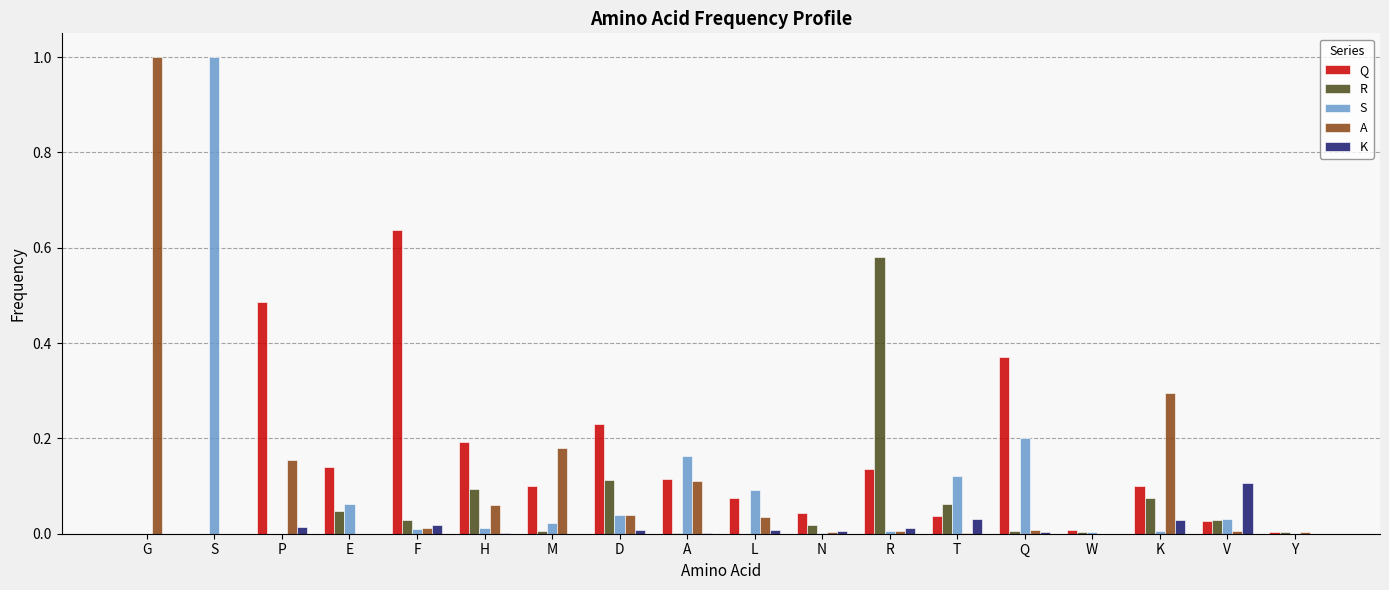

At which label does Q reach its peak?

F